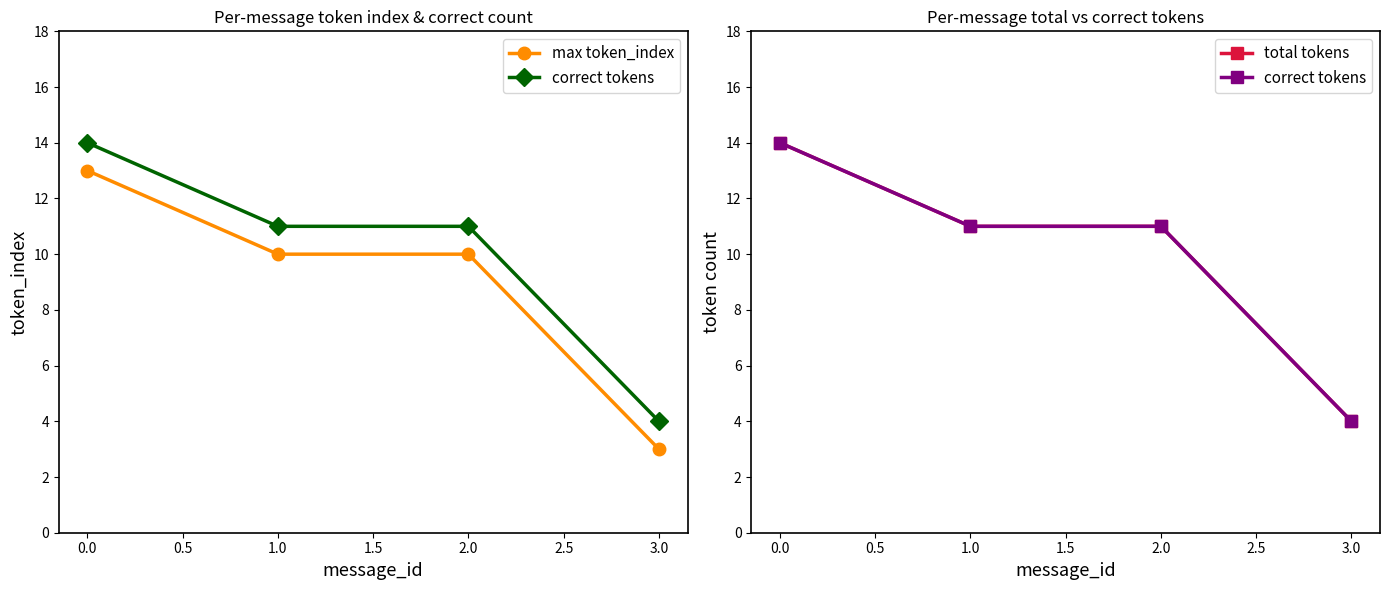

What is the difference between the highest and lowest values at 1.0?

1